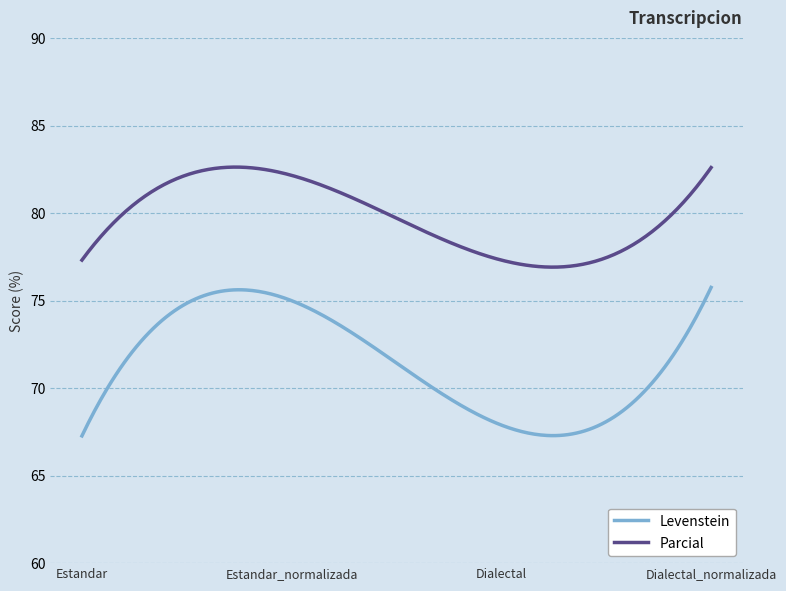

True or false: Levenstein and Parcial intersect in this chart.

False